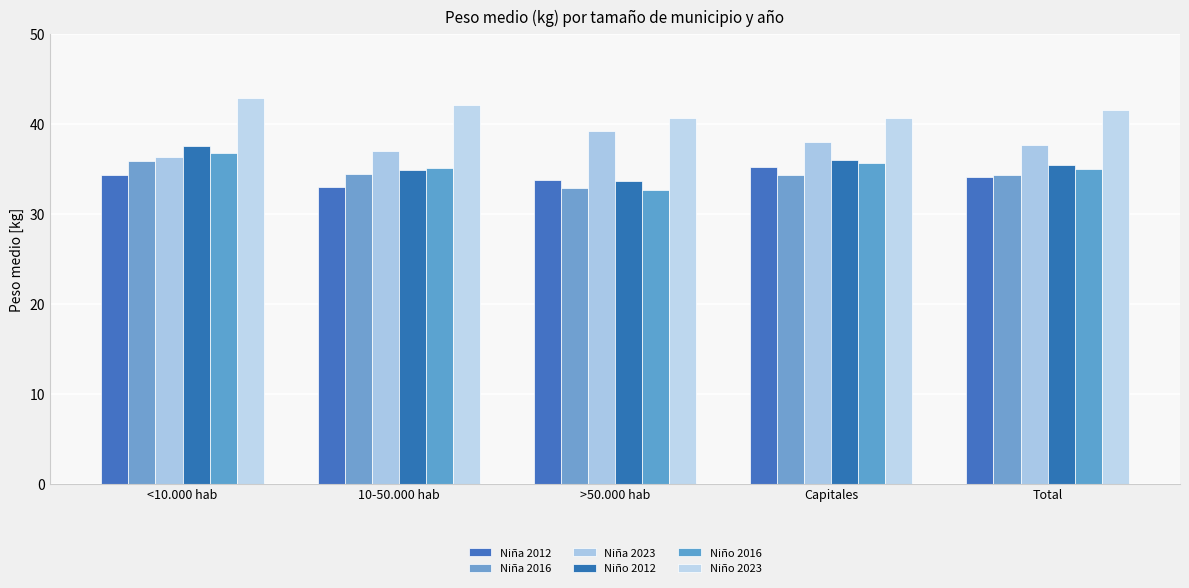

What position from the right is Capitales?

2